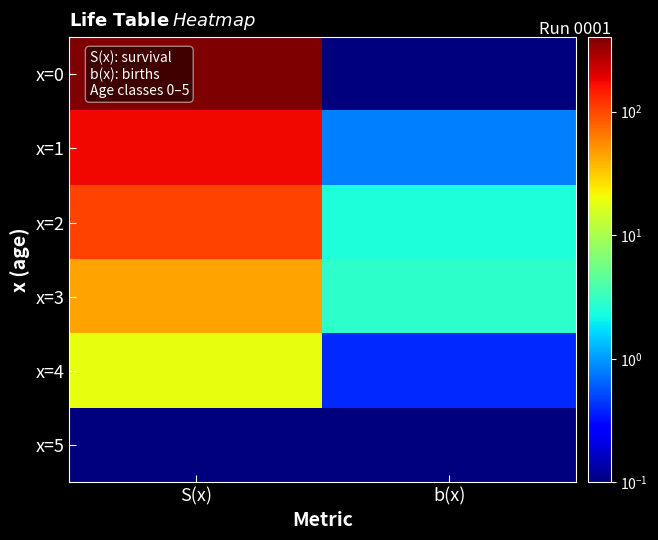

What is the smallest value displayed?

0.1